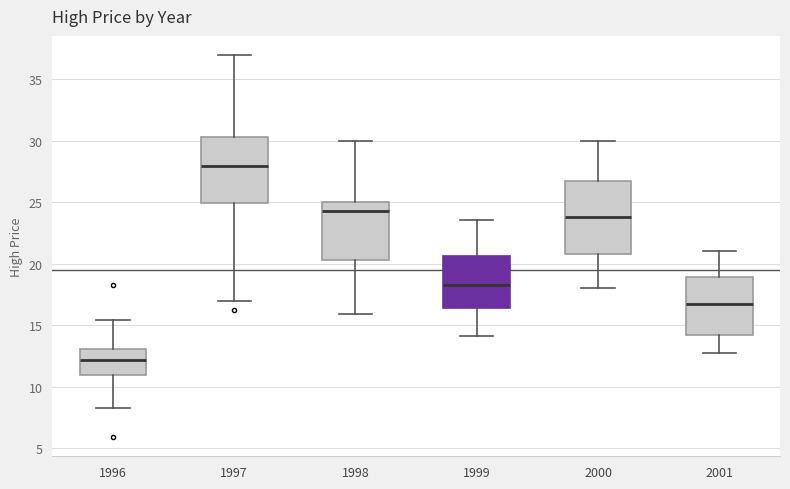

Where is the lower edge of the box at x = 1998 on the y-axis? The values are not printed on the chart, so give them approximately, as read against the axis.

20.5